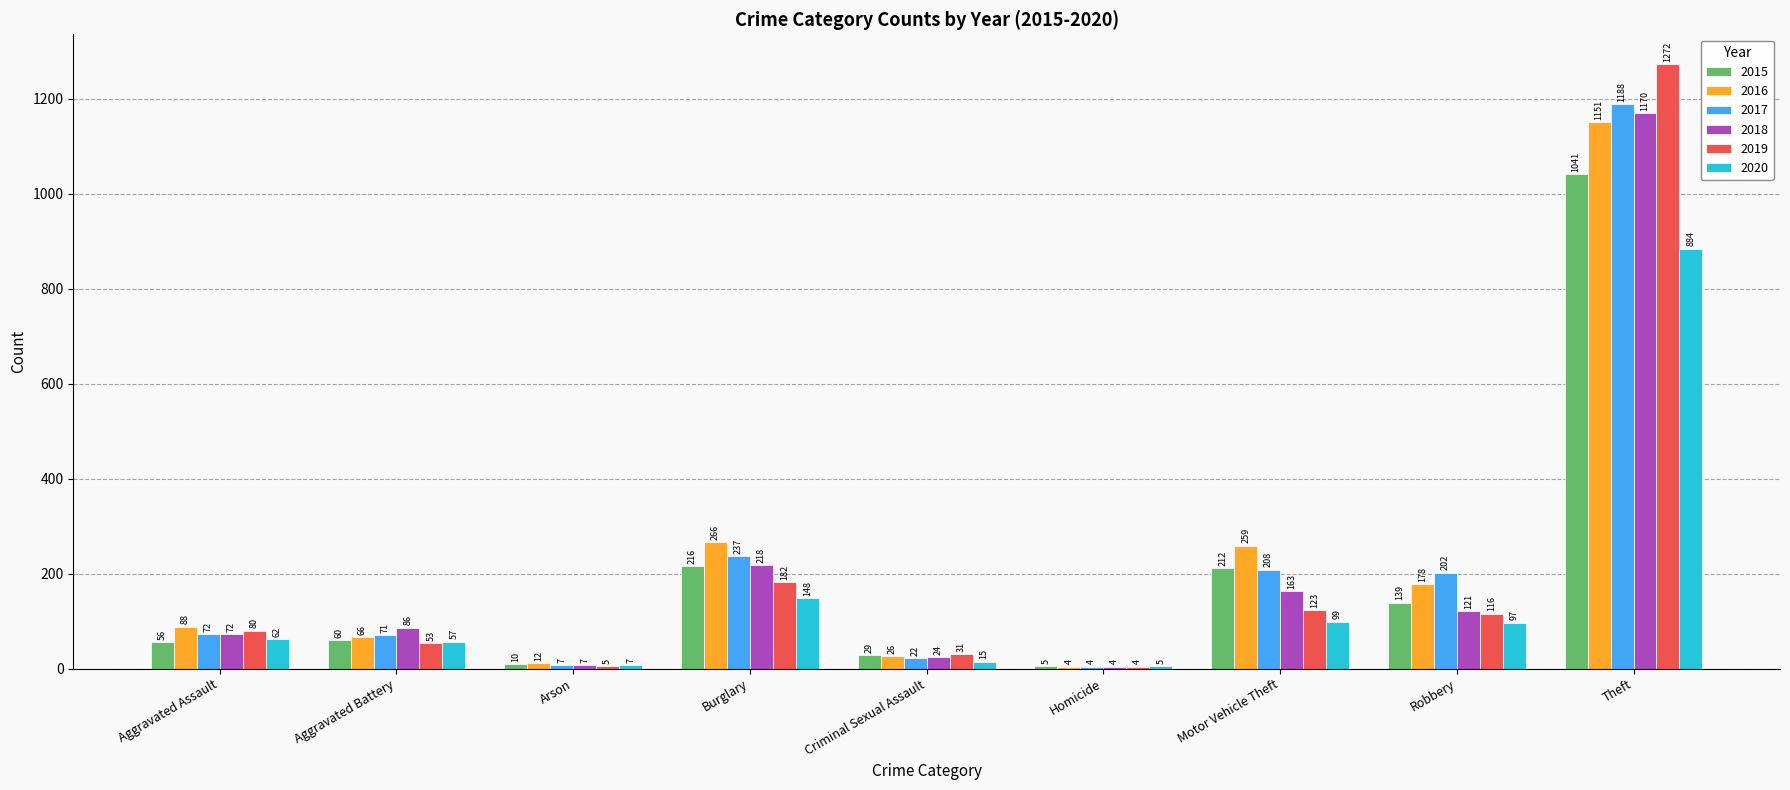

At which category does the chart reach its peak across all series?

Theft